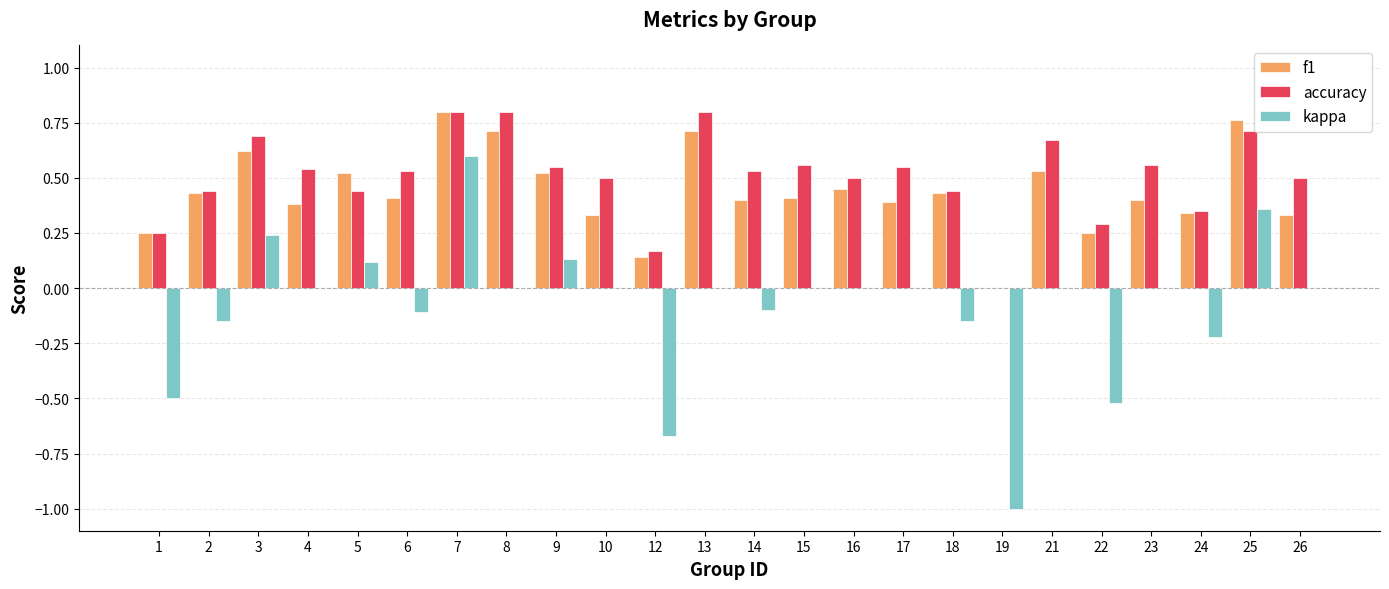

What is the sum of all kappa values?

-2.0